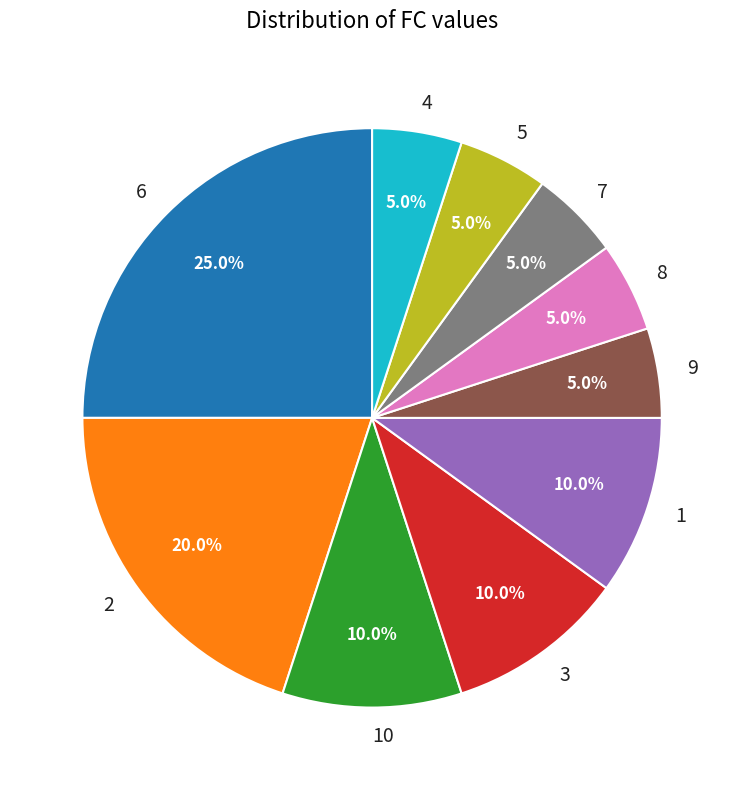

Is it true that 7 is 5% of the pie?

True